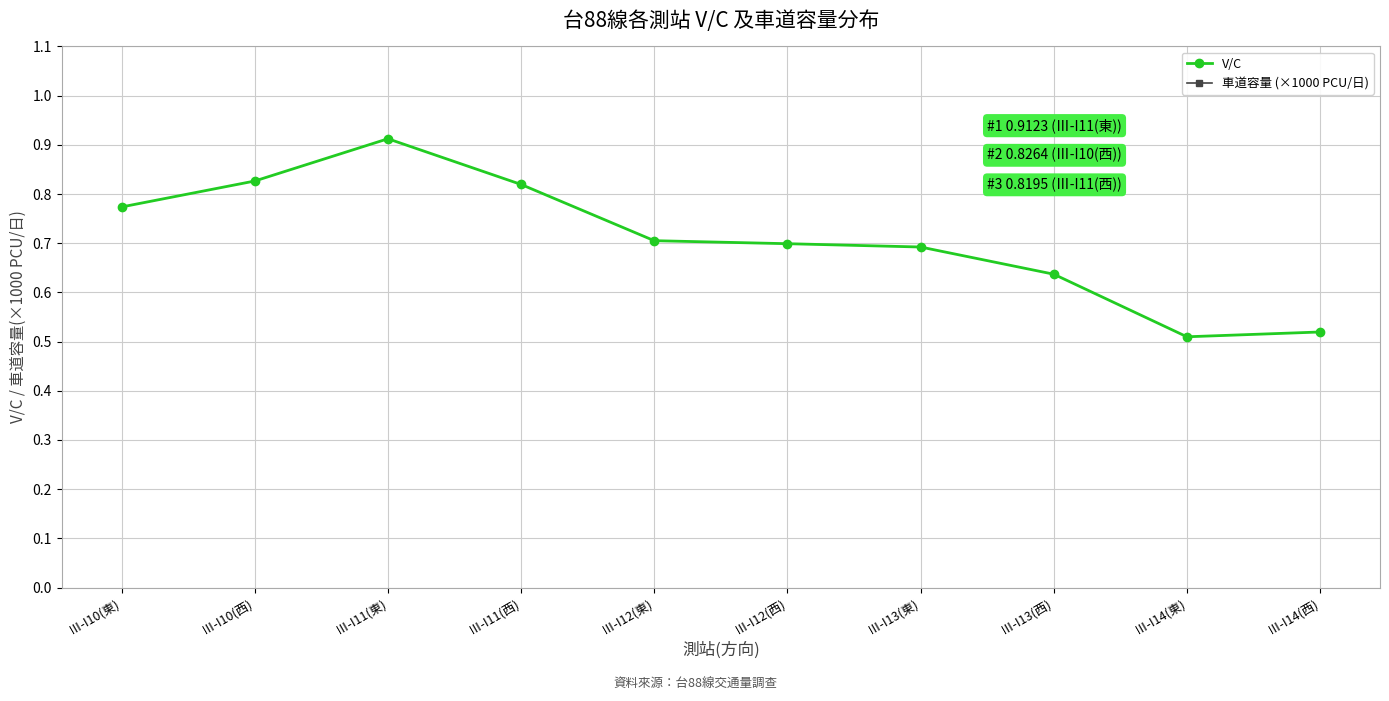

How many lines are shown in the chart?

2